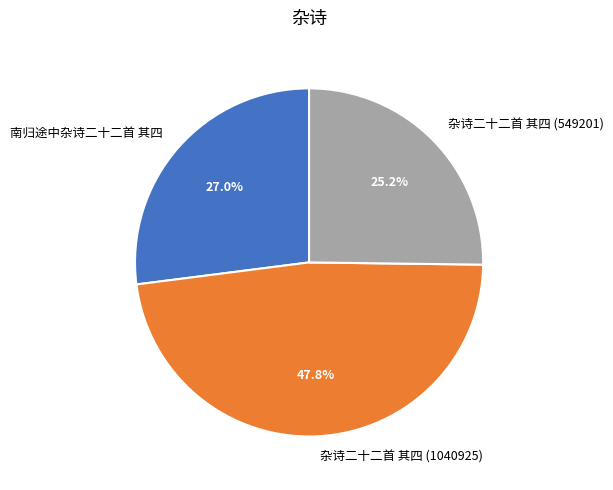

Does 杂诗二十二首 其四 (549201) represent more than half of the total?

No